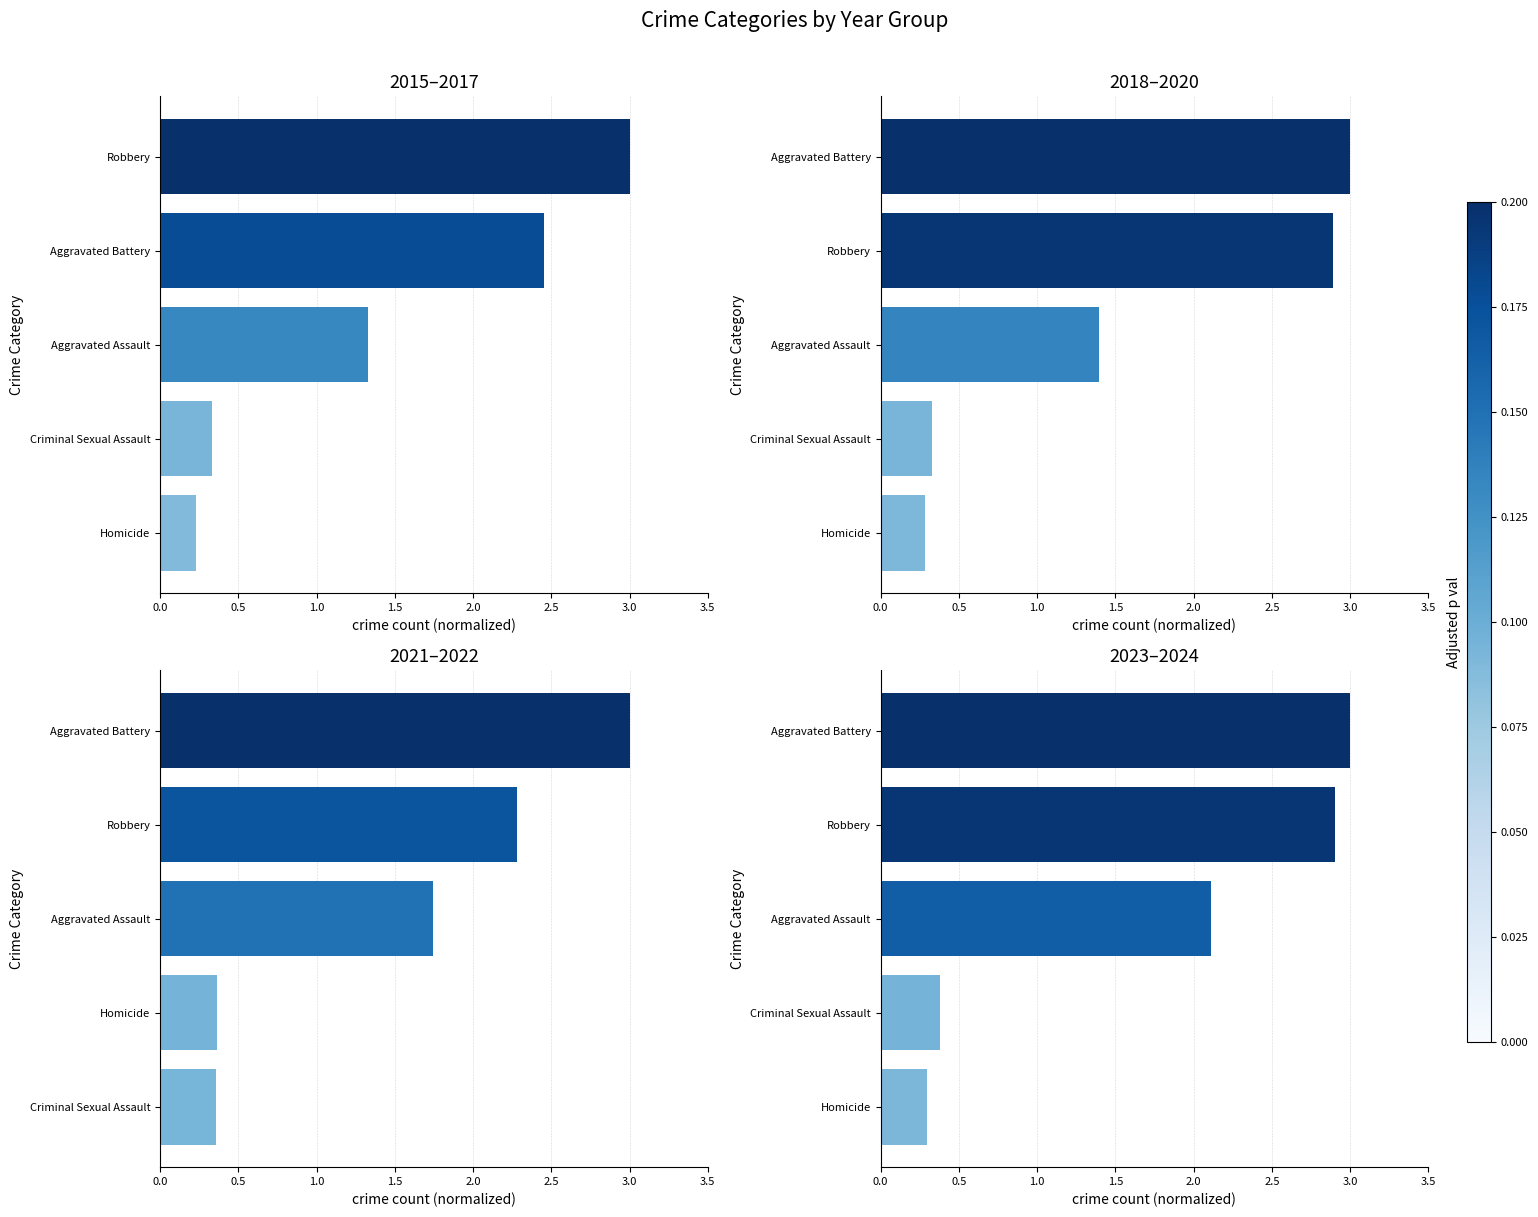

What is the greatest value displayed?

3.0